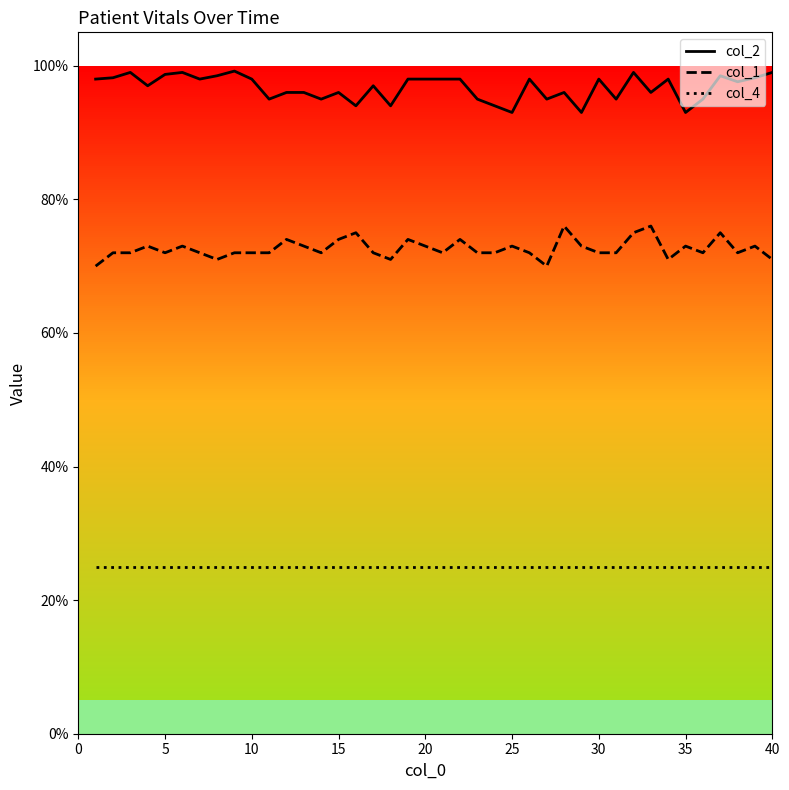

Which series has the widest spread of values?

col_2